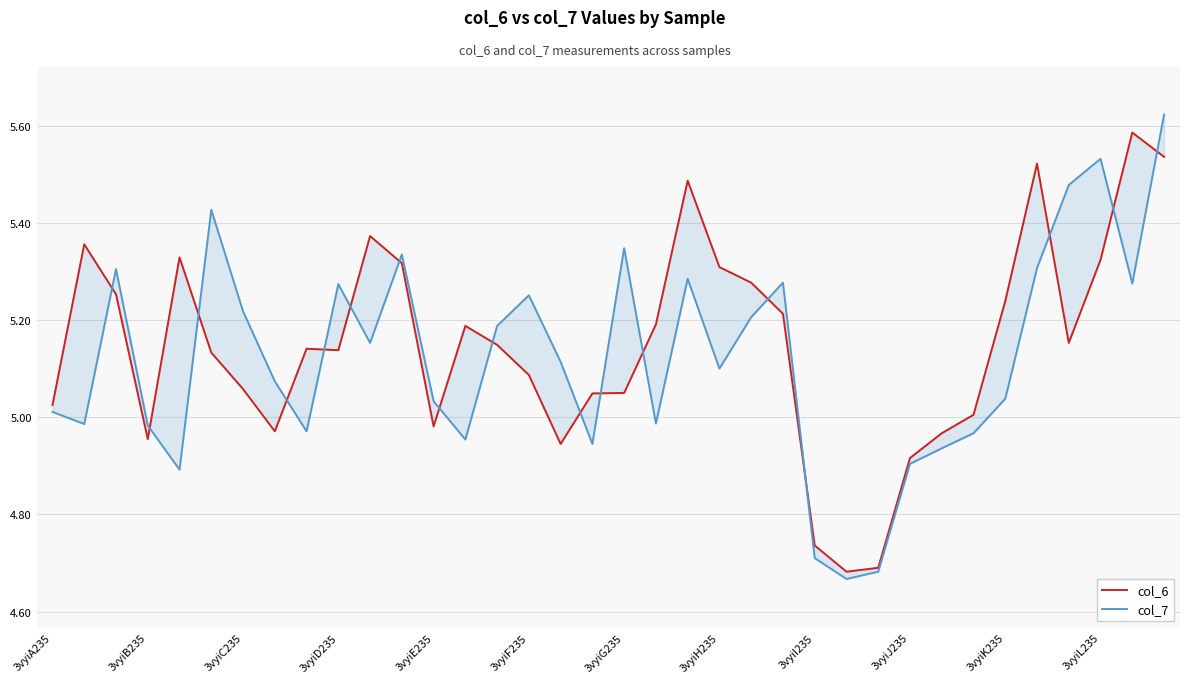

What is the total value across all series at 3vyiJ235?

9.8